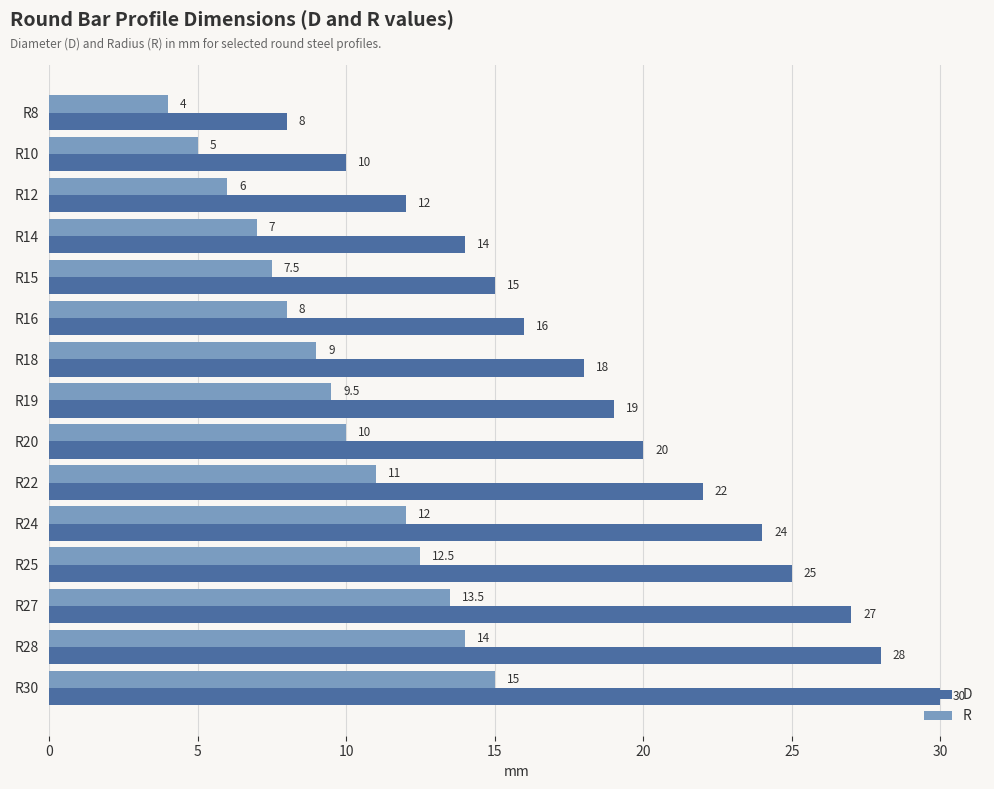

Which series has the widest spread of values?

D